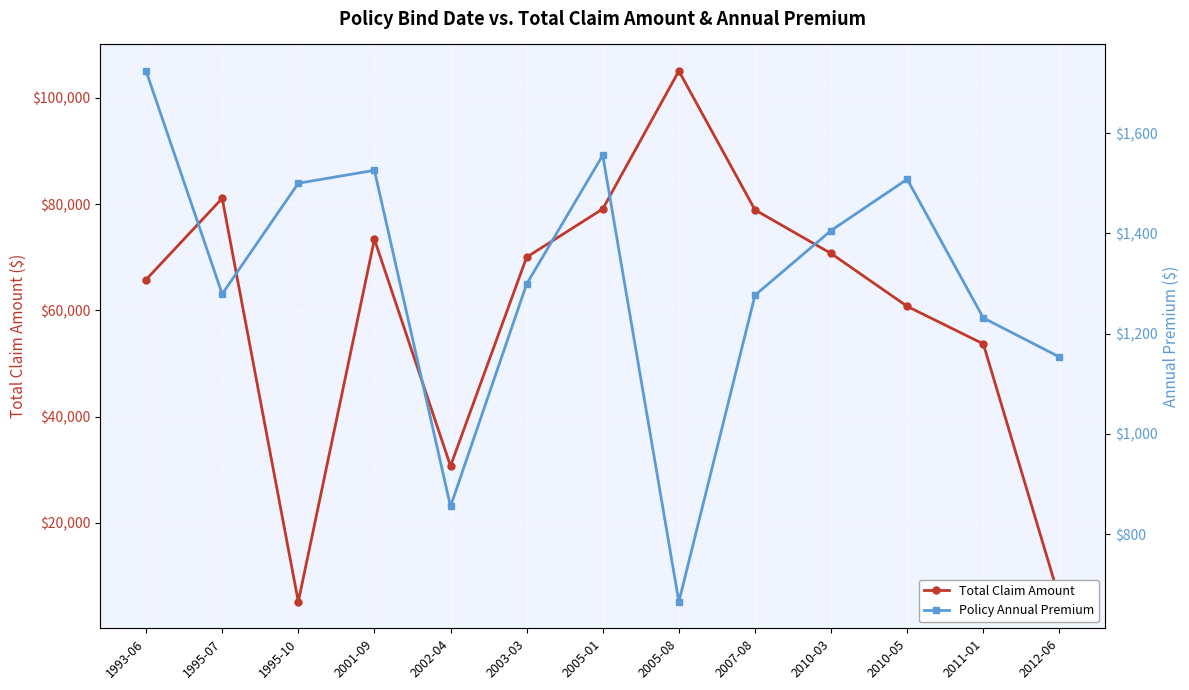

What is the label of the 7th point from the right?

2005-01